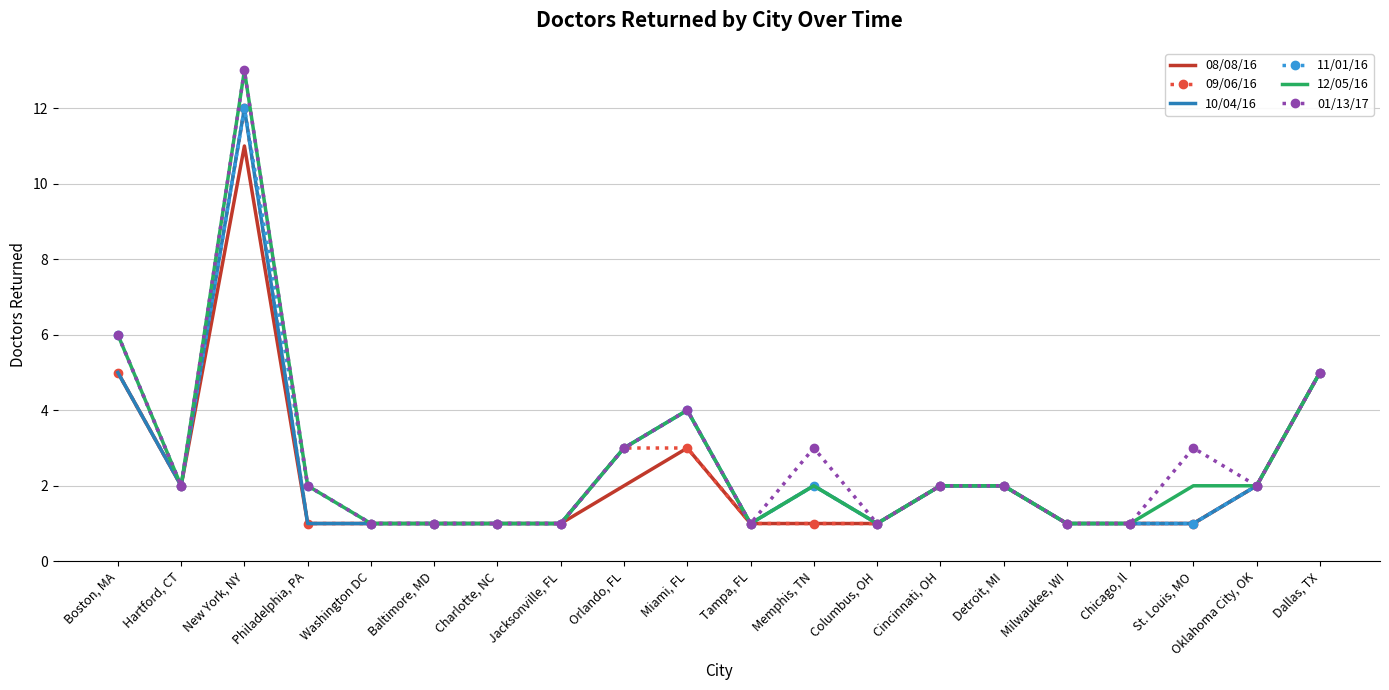

List the series in order of their overall mean, lowest first.

08/08/16, 09/06/16, 10/04/16, 11/01/16, 12/05/16, 01/13/17